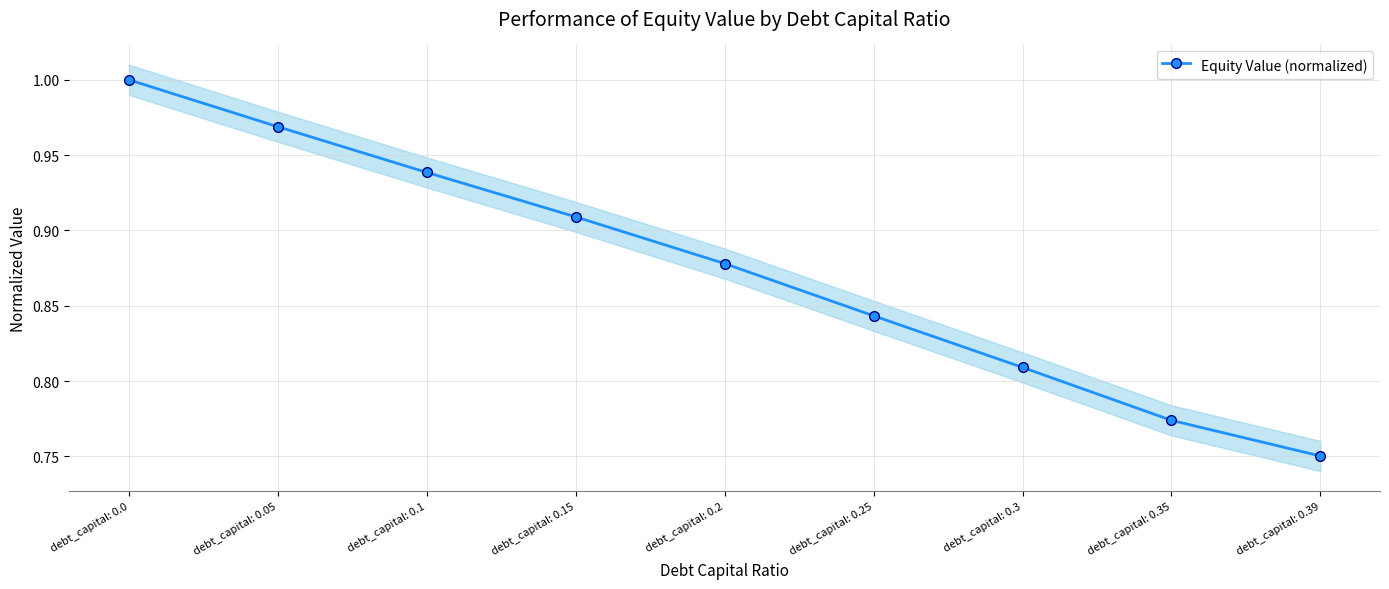

Between debt_capital: 0.0 and debt_capital: 0.39, which is larger?

debt_capital: 0.0